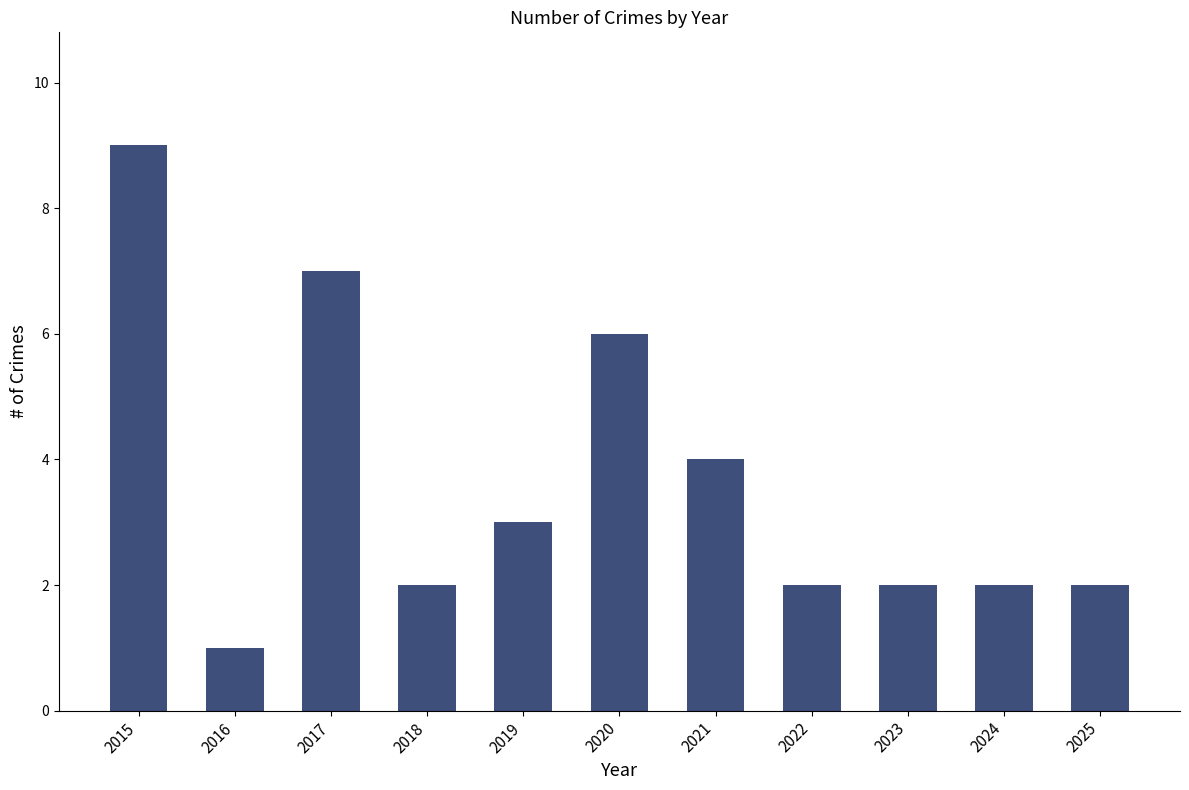

What is the difference between the values at 2015 and 2019?

6